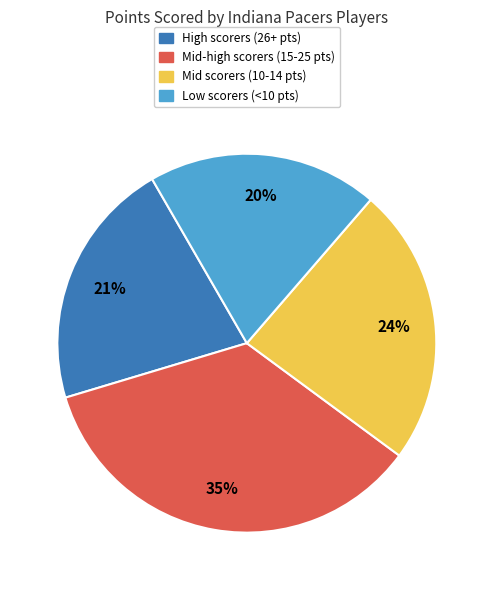

To the nearest percent, what is the average slice percentage?

25%